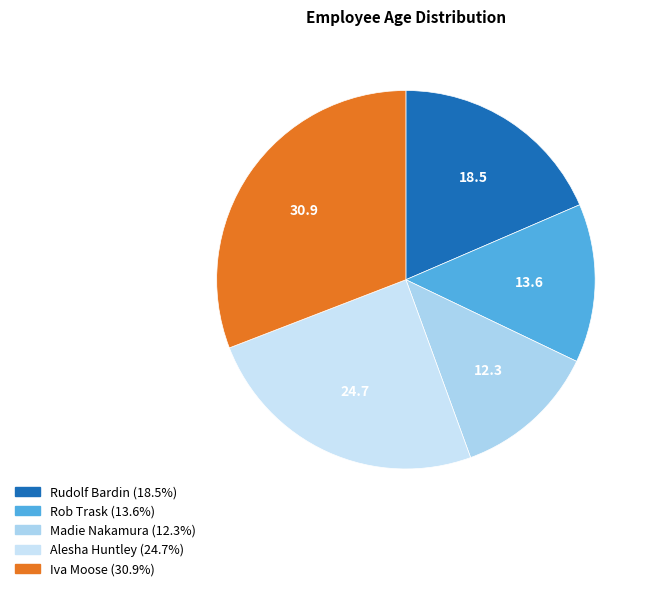

Approximately how many times larger is the value at Alesha Huntley compared to Rudolf Bardin?

1.3